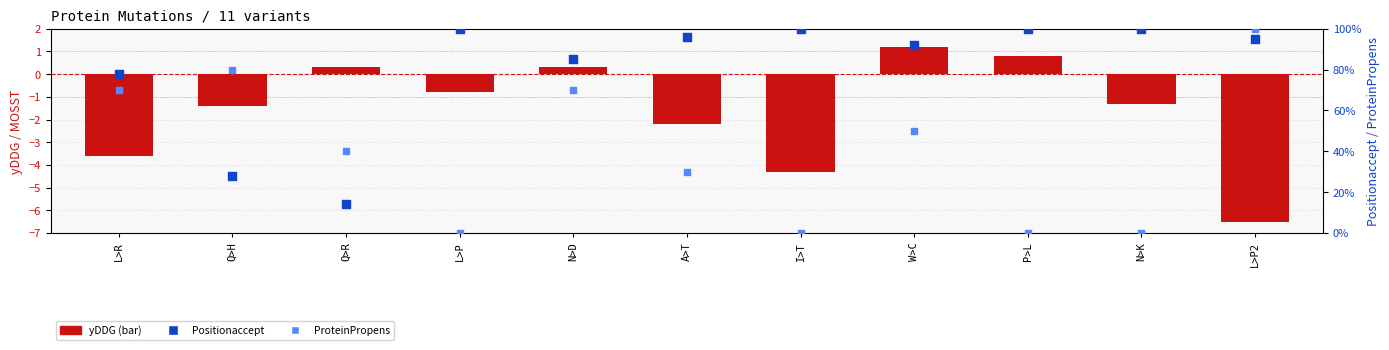

What is the total value across all series at W>C?

2.6